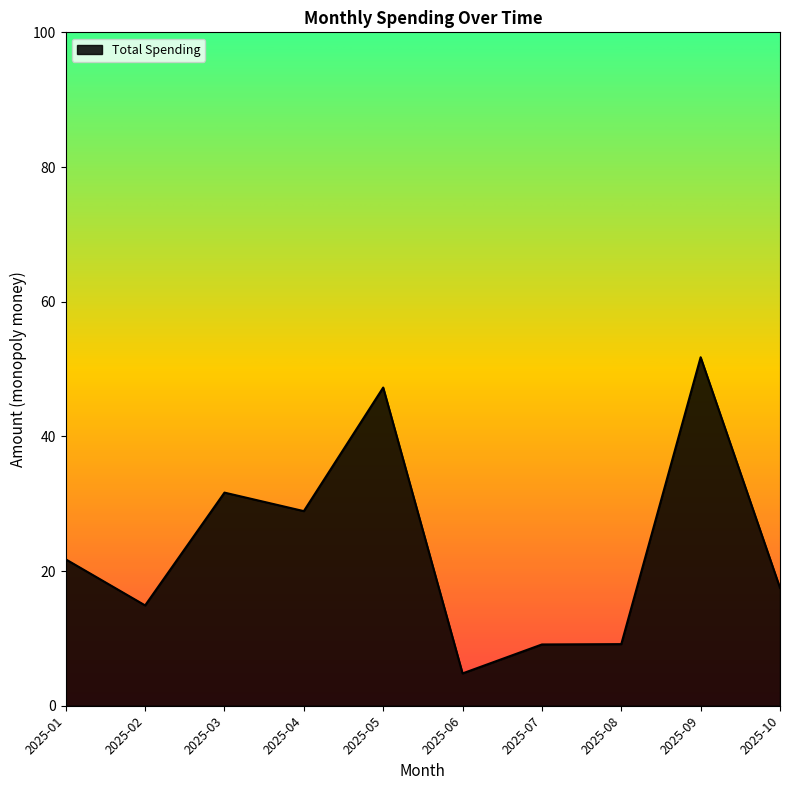

What is the change in value from 2025-01 to 2025-05?

+25.5